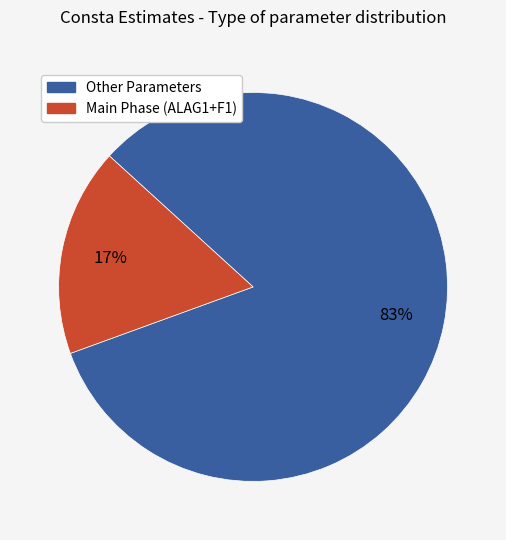

How many slices are in this pie chart?

2